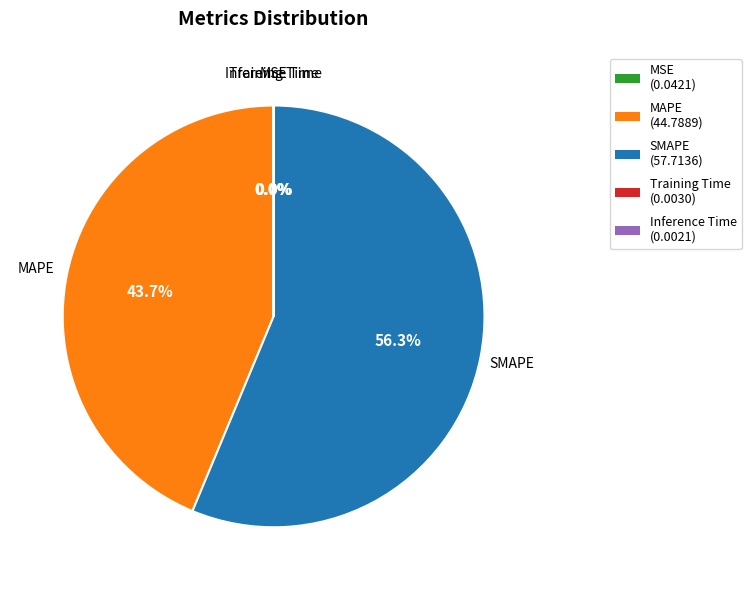

What is the majority slice?

SMAPE